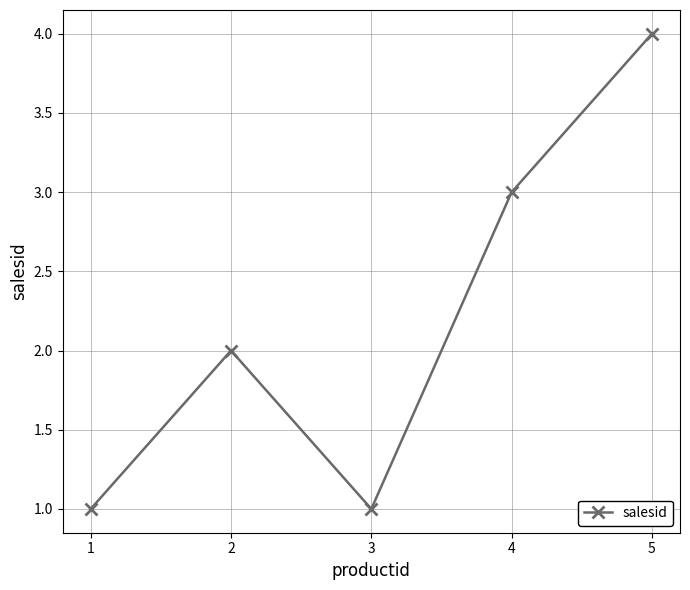

How many points are lower than both their immediate neighbors (excluding endpoints)?

1